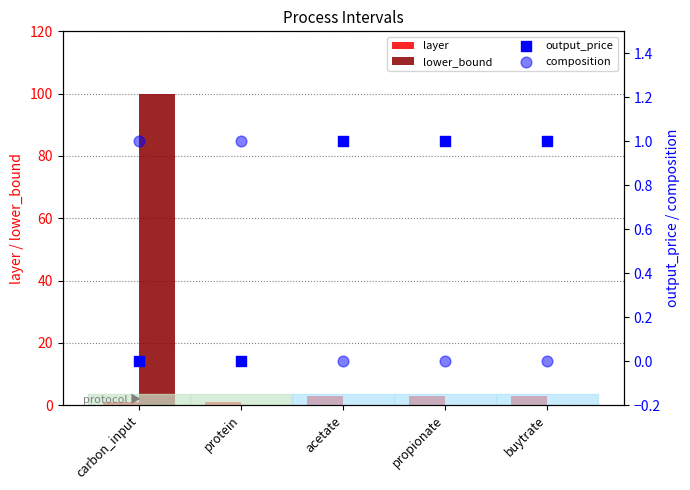

At which category is the sum across all series the highest?

carbon_input